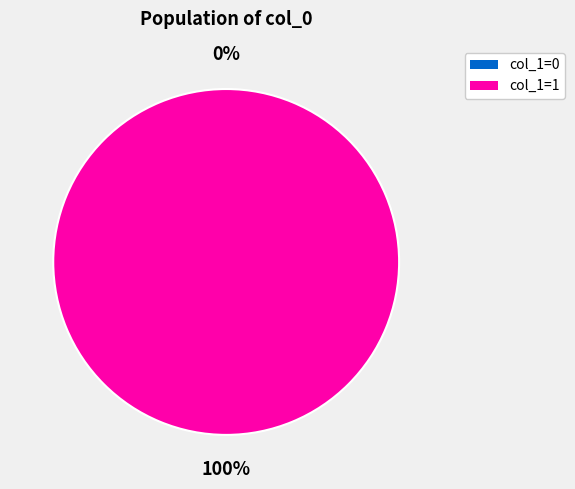

How many segments does this pie chart have?

2